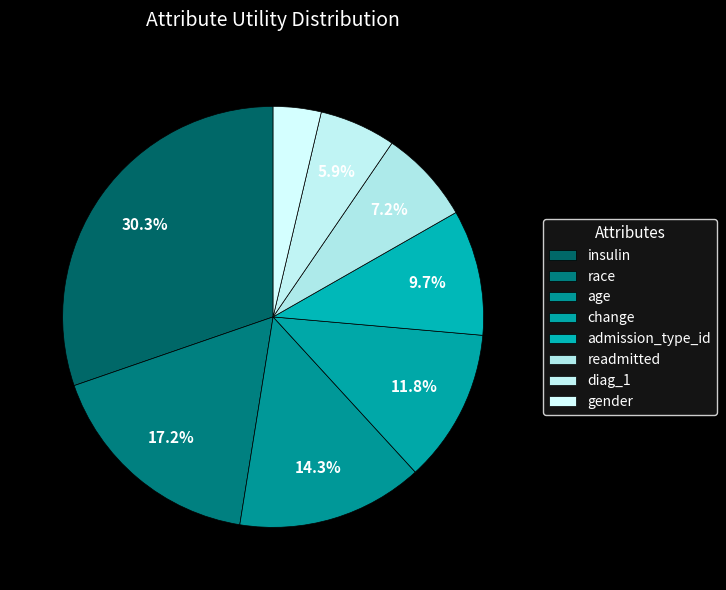

Does age account for over 50% of the chart?

No